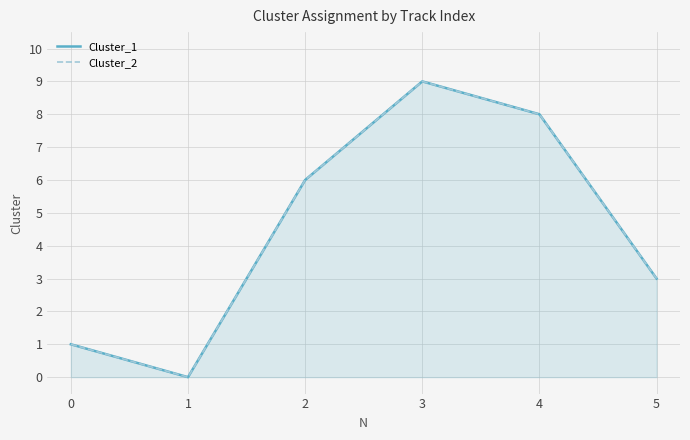

What is the value of the Cluster_2 point at the 4th from the left?

9